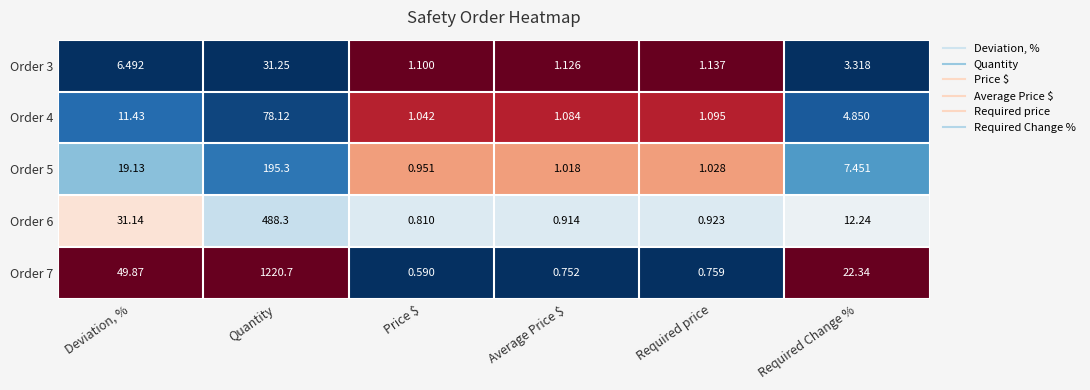

Which category has the highest value in the Order 5 series?

Quantity